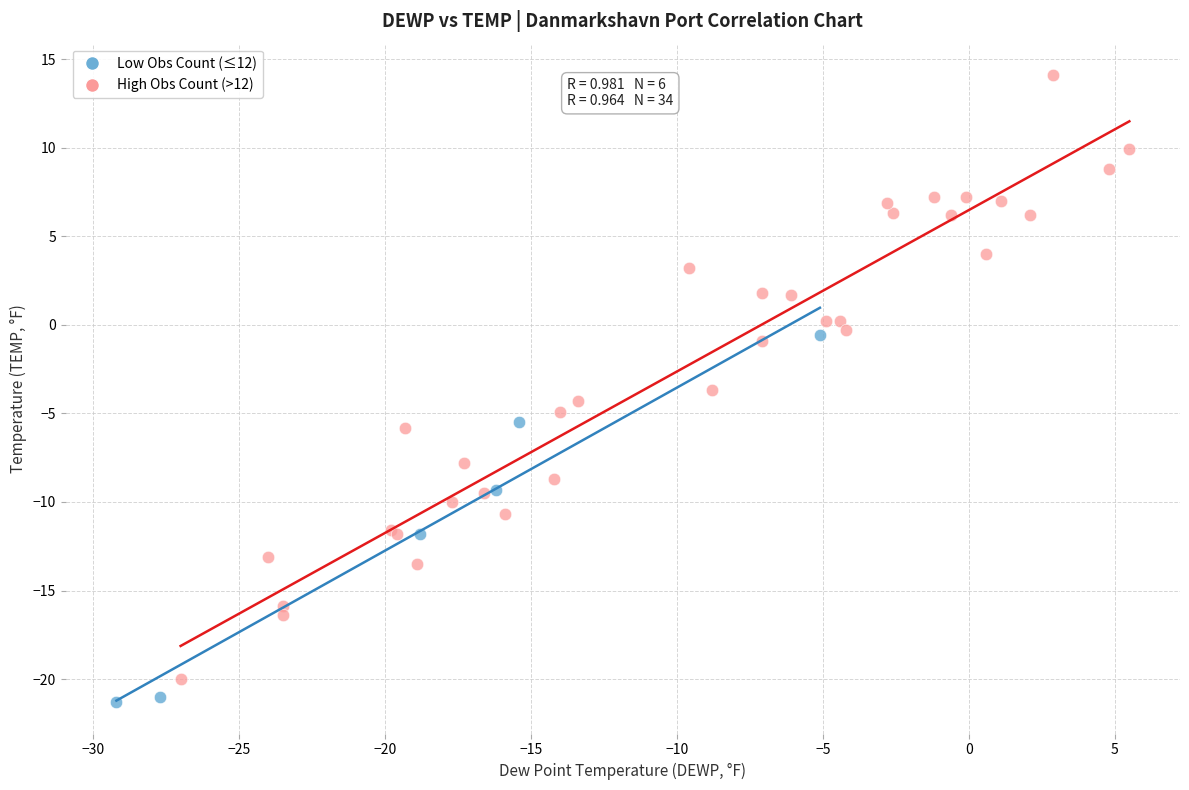

Which series reaches the maximum Y coordinate?

High Obs Count (>12)